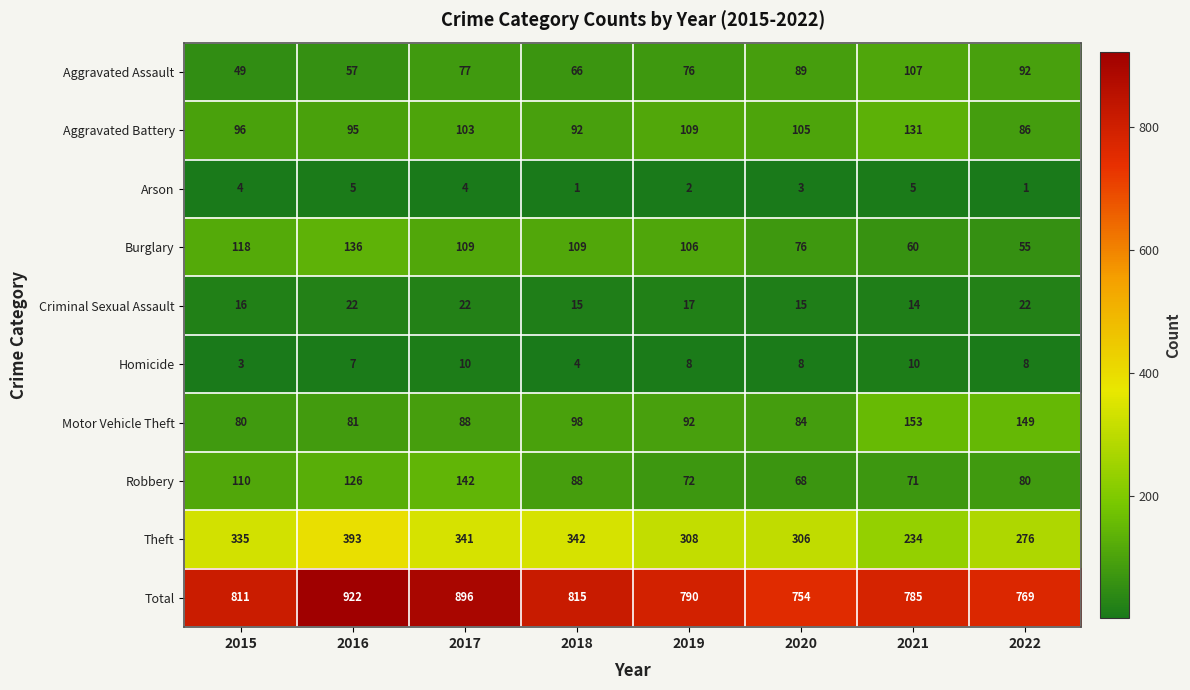

What is the difference between the Criminal Sexual Assault values at 2018 and 2017?

7